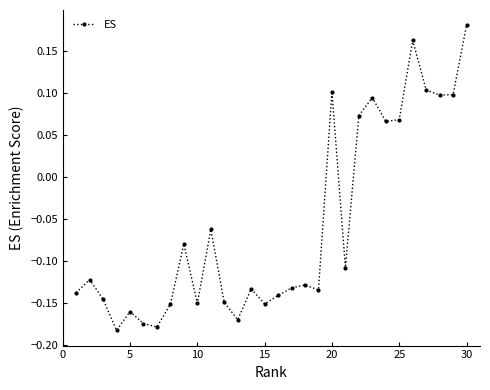

How many lines are shown in the chart?

1